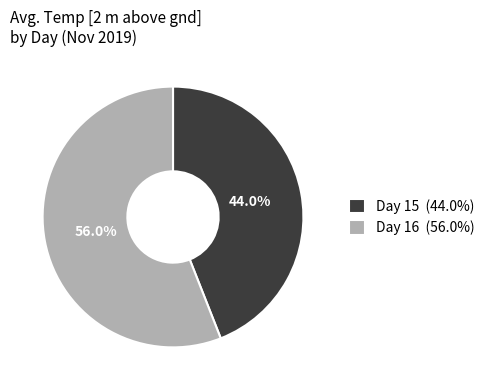

How much of the chart is everything except Day 15?

56.0%